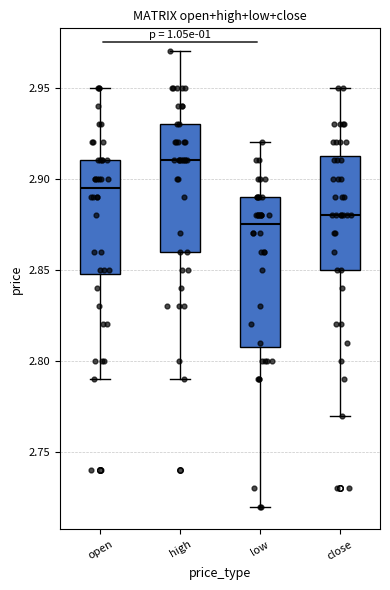

Reading left to right, read every box against the y-axis: the position of its median line, the range the box covers, and the ends of its whiskers. The values are not printed on the chart, so give them approximately, as read against the axis.

open: median 2.895, box 2.850 to 2.910, whiskers 2.790 to 2.950
high: median 2.910, box 2.860 to 2.930, whiskers 2.790 to 2.970
low: median 2.875, box 2.810 to 2.890, whiskers 2.720 to 2.920
close: median 2.880, box 2.850 to 2.915, whiskers 2.770 to 2.950